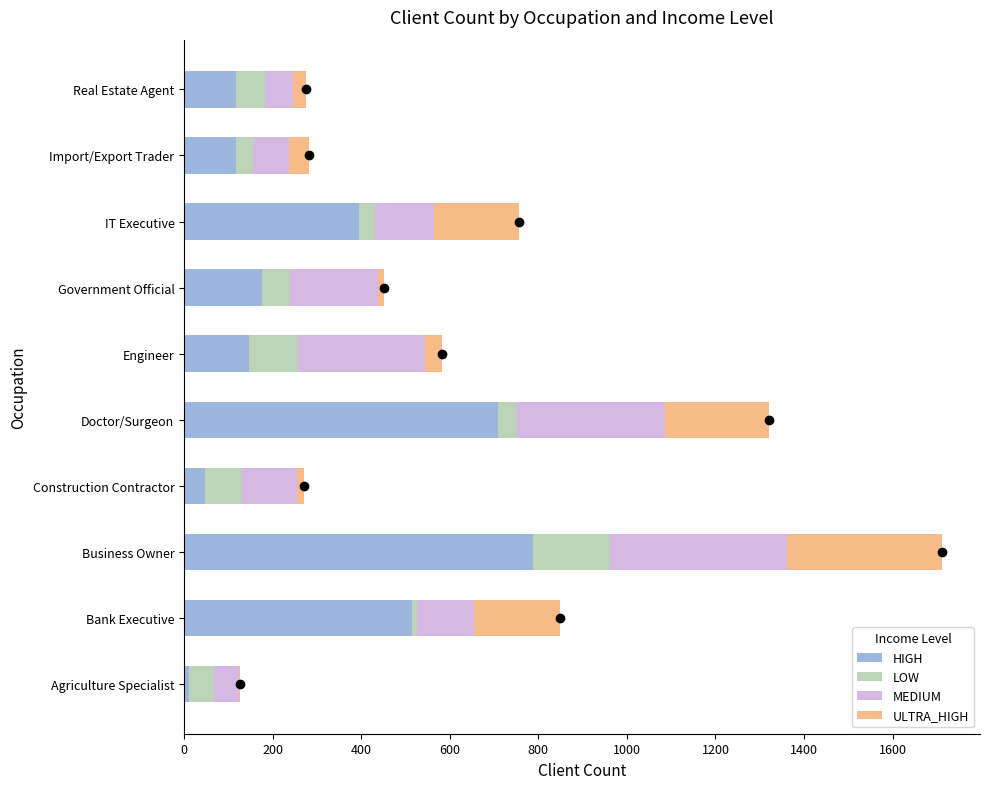

What is the highest value of the HIGH series?

787